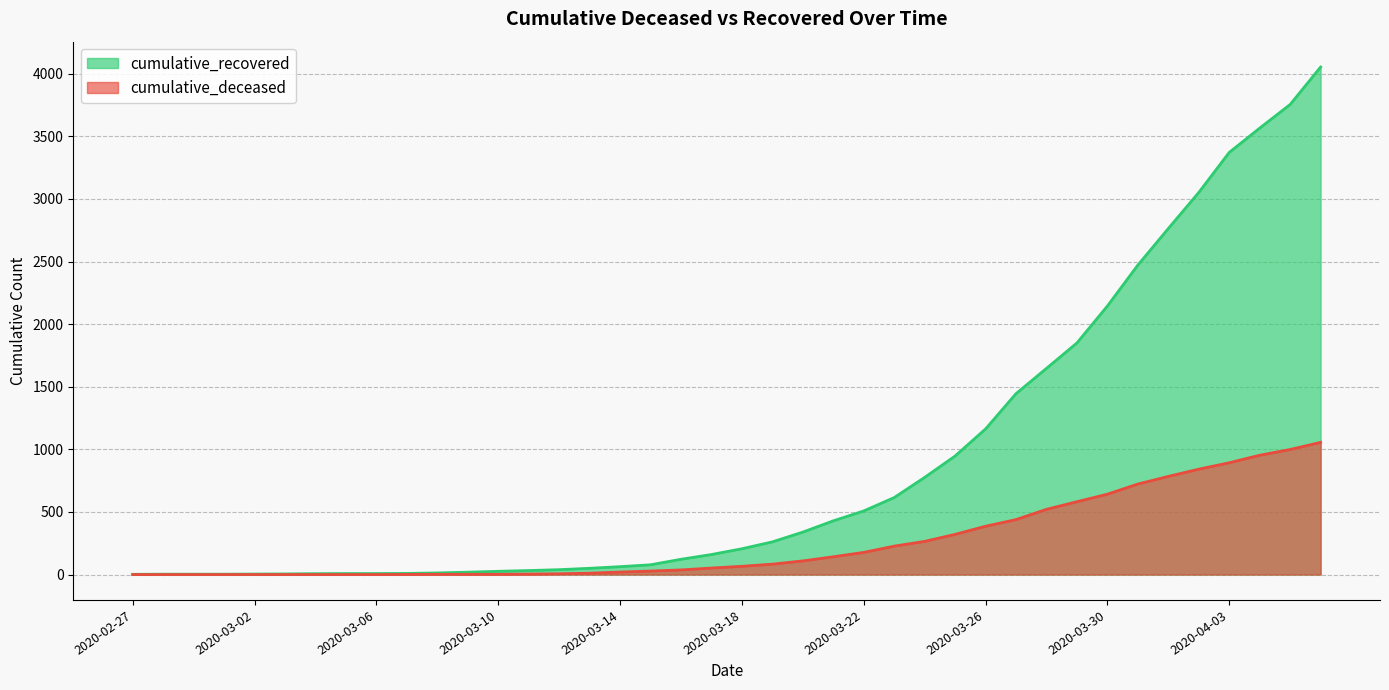

Rank the series at 2020-03-01 from highest to lowest value.

cumulative_recovered, cumulative_deceased